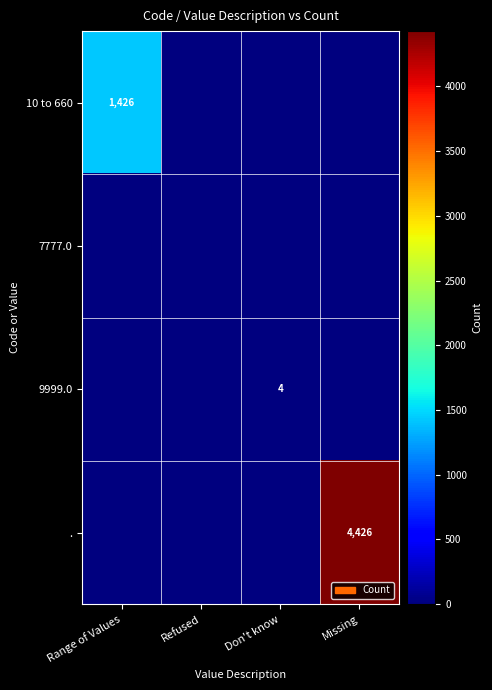

What is the difference between the maximum and second lowest values in the 10 to 660 series?

1426